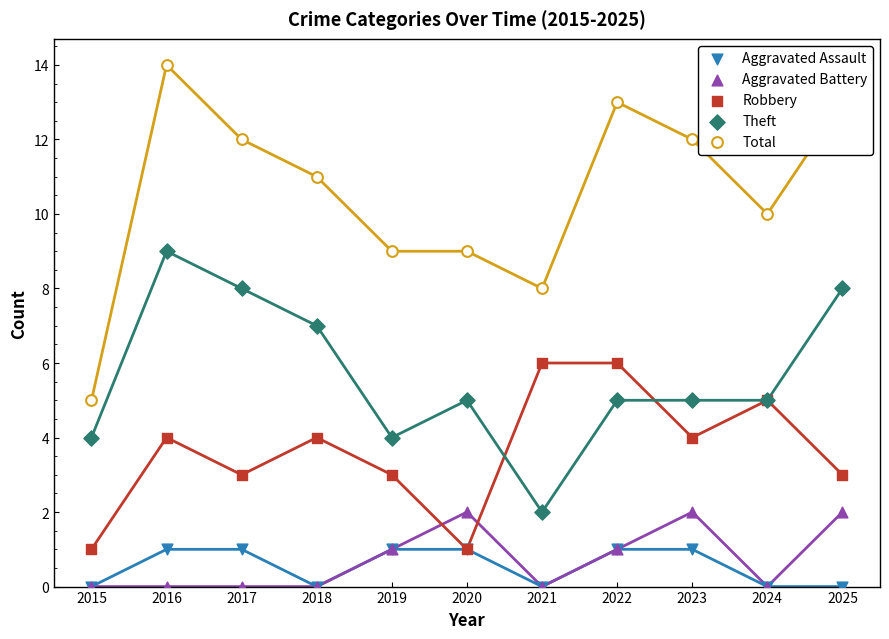

At how many categories does at least one series exceed 3?

11